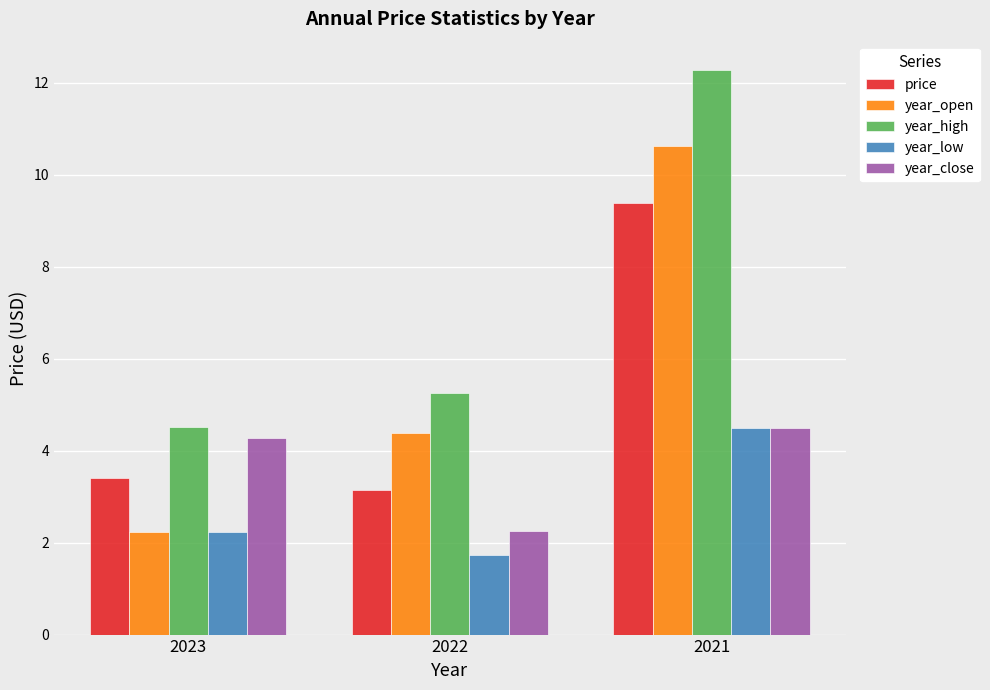

Rank the categories by year_open value from highest to lowest.

2021, 2022, 2023